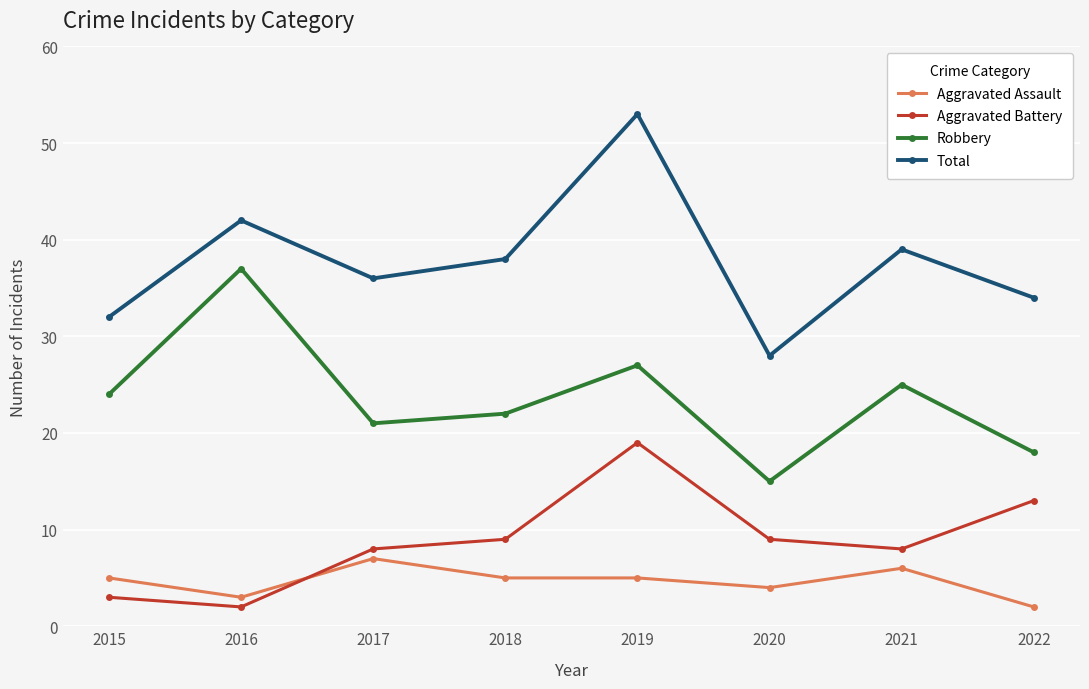

What is the value of the Aggravated Assault point at the 8th from the left?

2